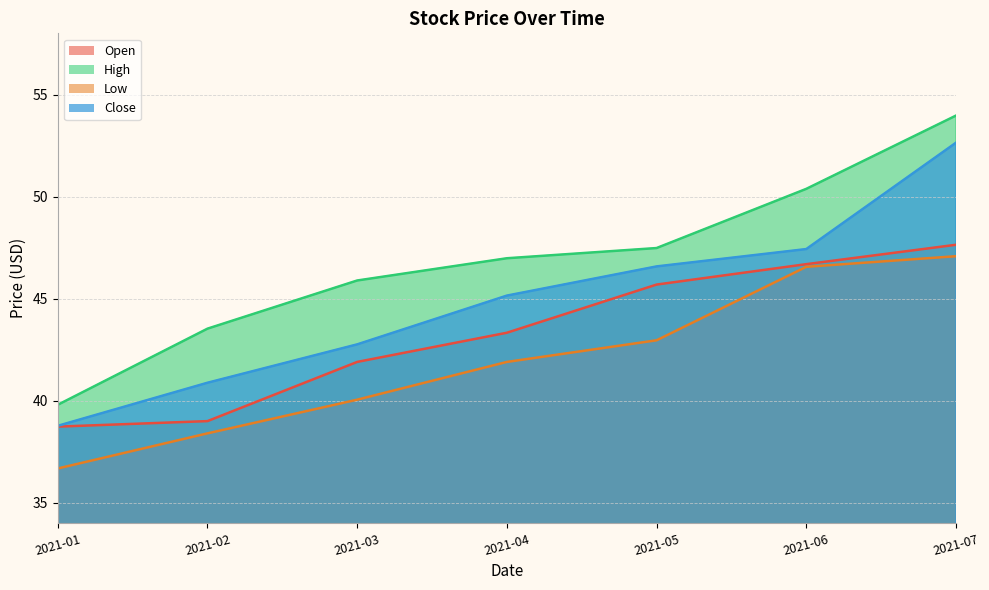

Reading right to left, extract all data points from this chart.

Open: 2021-07=47.6	2021-06=46.7	2021-05=45.7	2021-04=43.3	2021-03=41.9	2021-02=39.0	2021-01=38.7
High: 2021-07=54.0	2021-06=50.4	2021-05=47.5	2021-04=47.0	2021-03=45.9	2021-02=43.5	2021-01=39.8
Low: 2021-07=47.1	2021-06=46.6	2021-05=43.0	2021-04=41.9	2021-03=40.0	2021-02=38.4	2021-01=36.7
Close: 2021-07=52.6	2021-06=47.4	2021-05=46.6	2021-04=45.2	2021-03=42.8	2021-02=40.9	2021-01=38.8